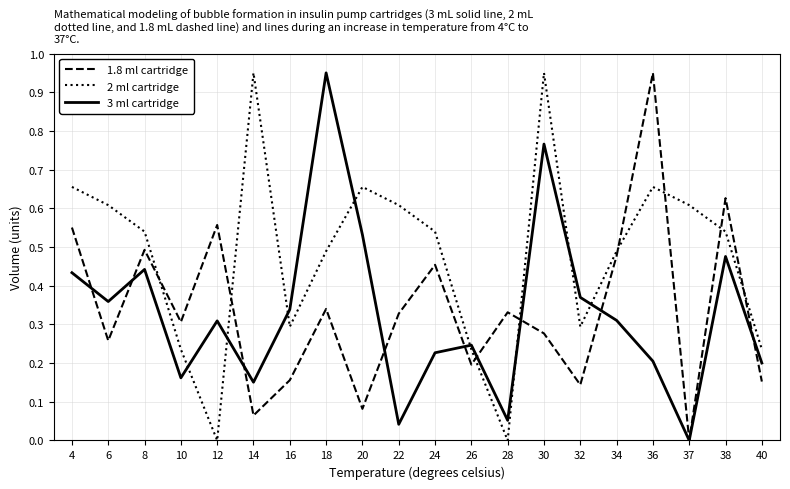

At 32, list the series in order from smallest to largest.

1.8 ml cartridge, 2 ml cartridge, 3 ml cartridge